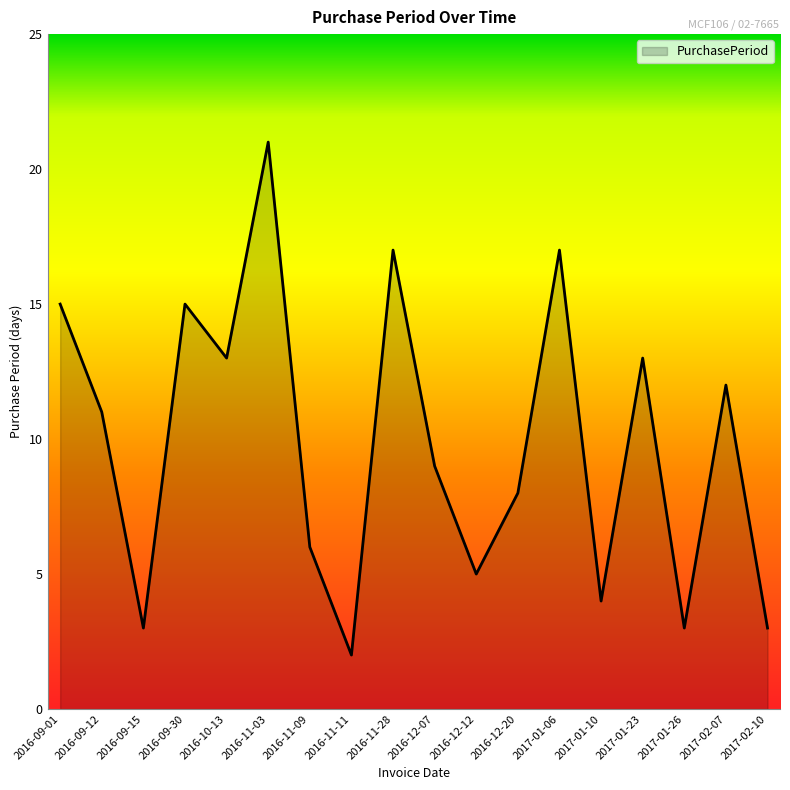

At which category does the chart reach its peak across all series?

2016-11-03